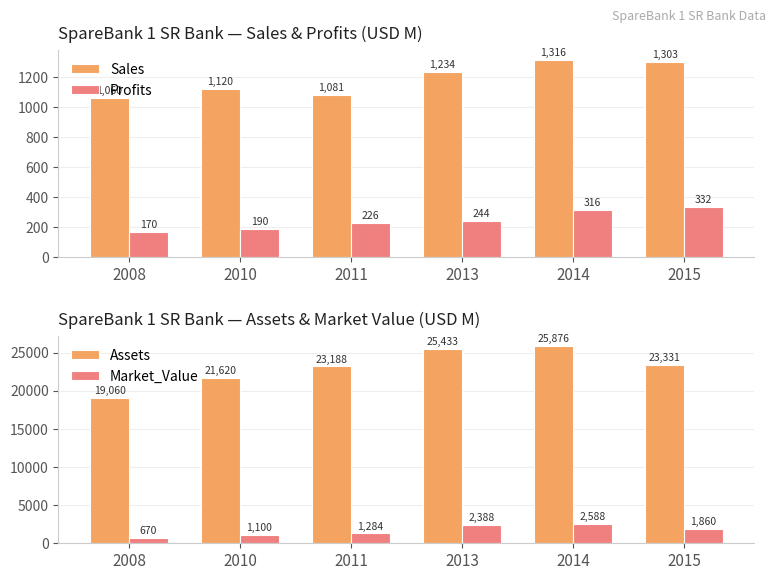

The Sales series shows 737.3 at 2008. True or false?

False